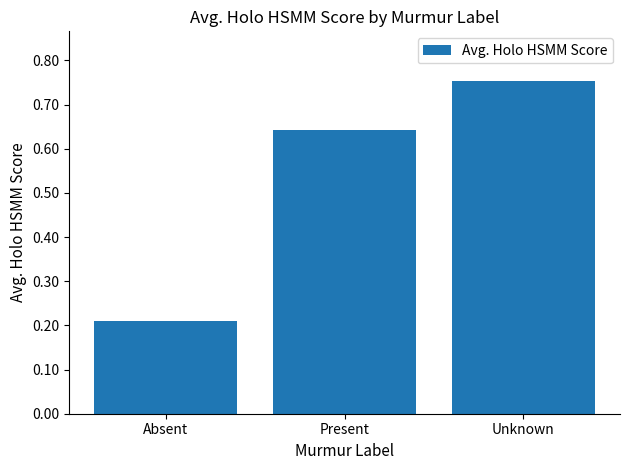

What is the label of the 1st bar from the left?

Absent